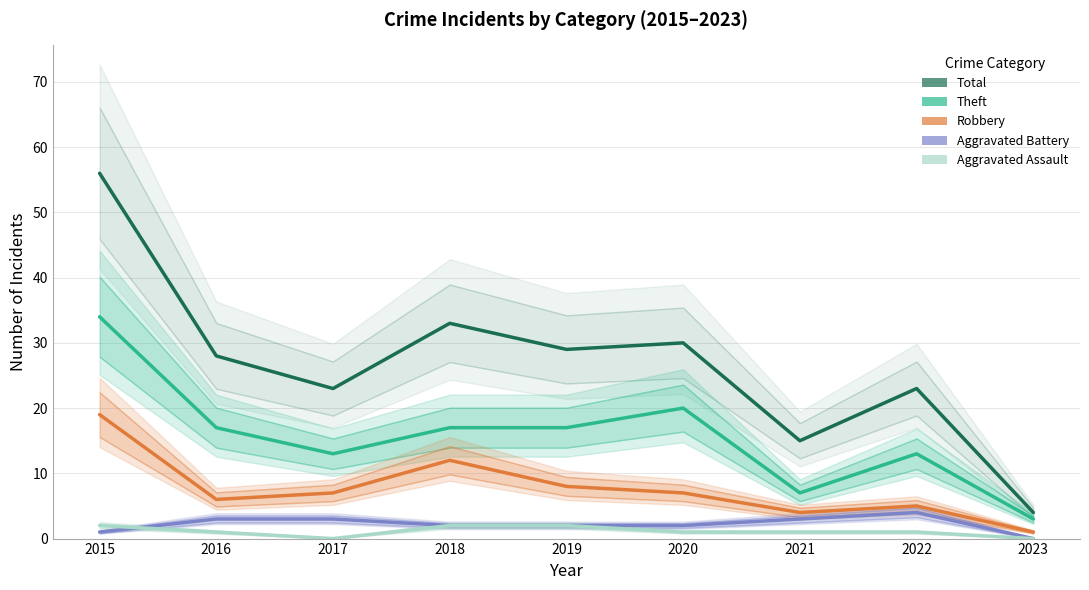

Which series has the largest total across all categories?

Total